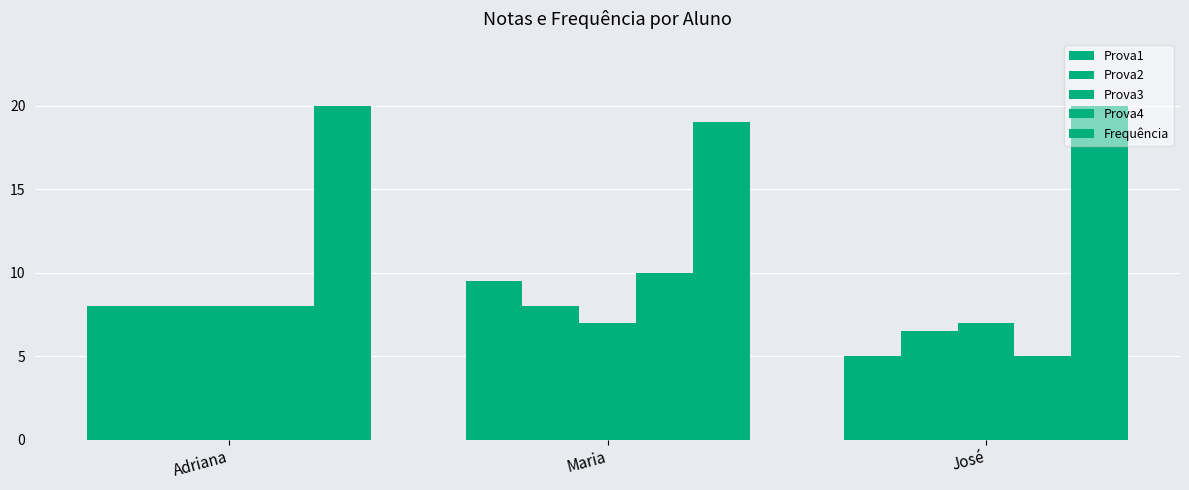

What is the difference between the maximum and second lowest values in the Prova3 series?

1.0